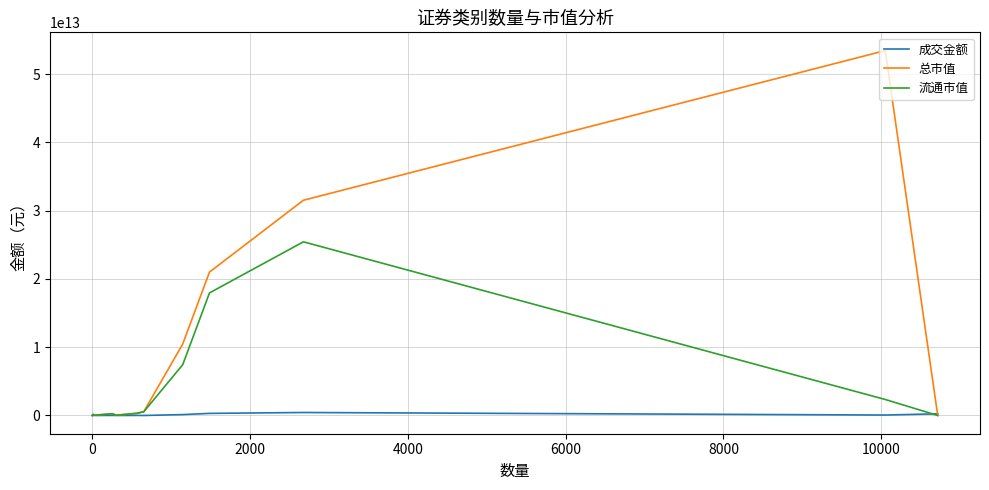

How many lines are shown in the chart?

3